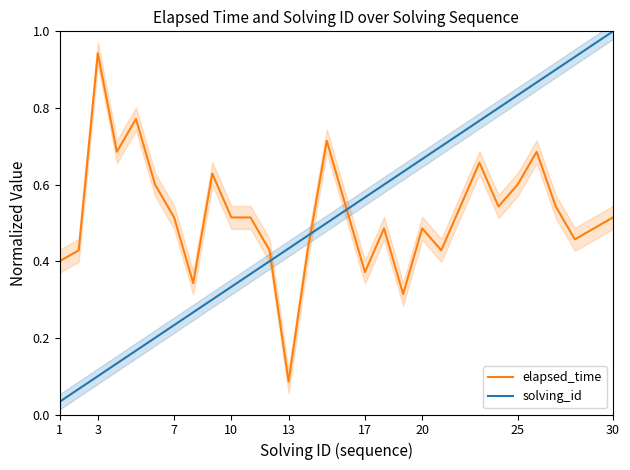

Which series ends up on top after the final intersection of solving_id and elapsed_time?

solving_id